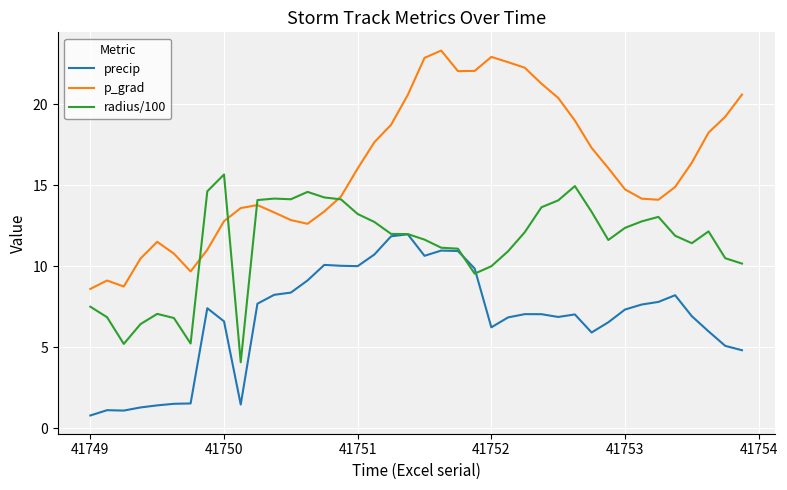

List the series in order of their peak value, lowest first.

precip, radius/100, p_grad